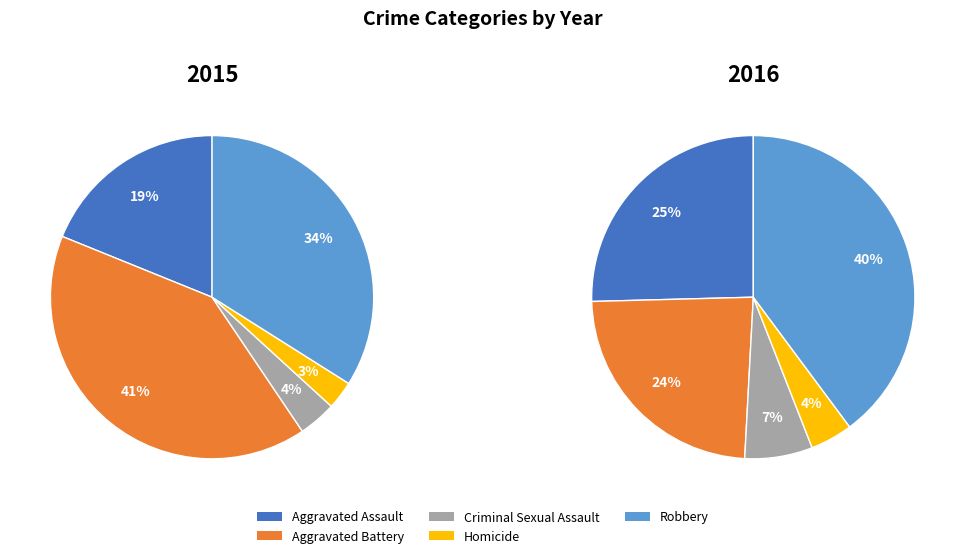

To the nearest percent, what is the combined percentage of Aggravated Battery and Robbery?

75%